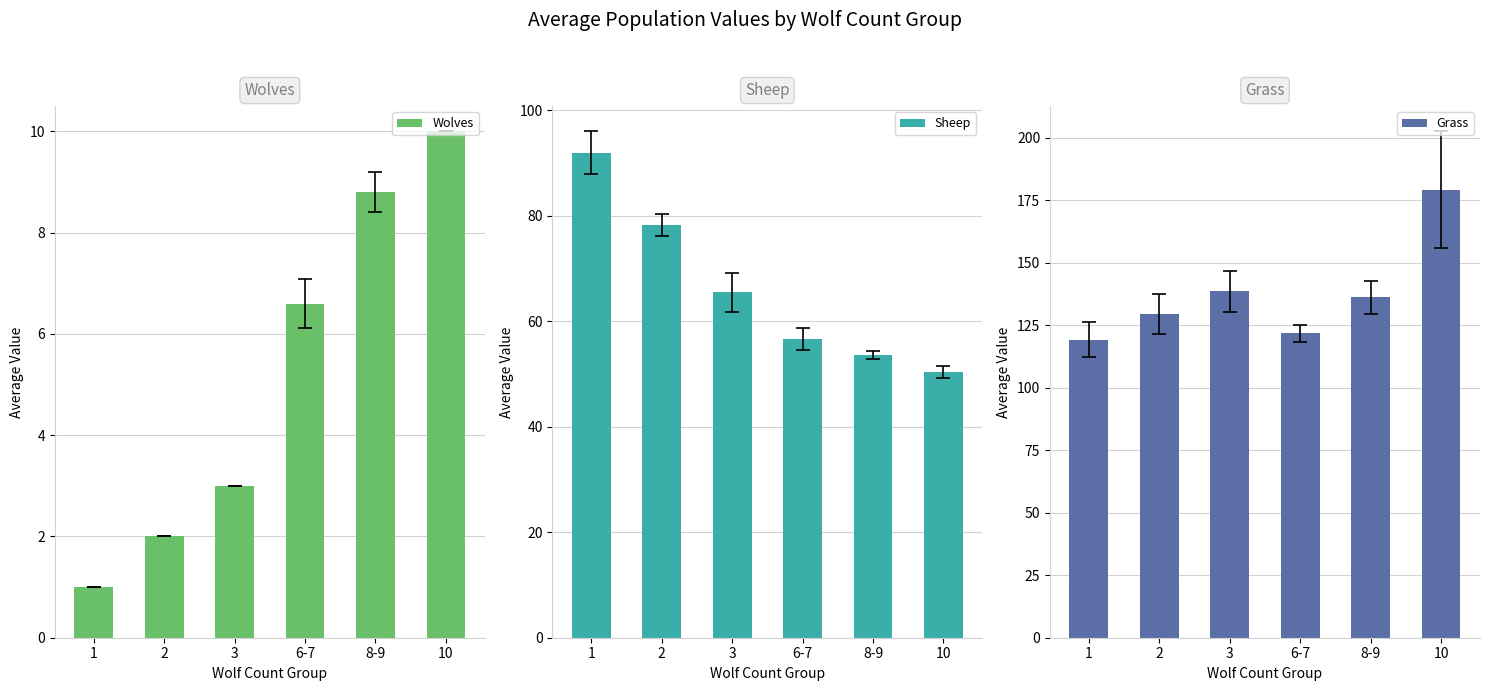

What is the sum of the Wolves values at 2 and 6-7?

8.6